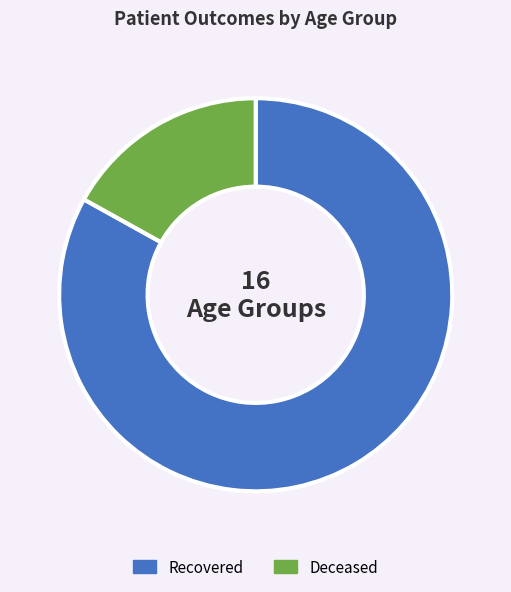

What is the ratio of the value at Recovered to the value at Deceased?

4.9